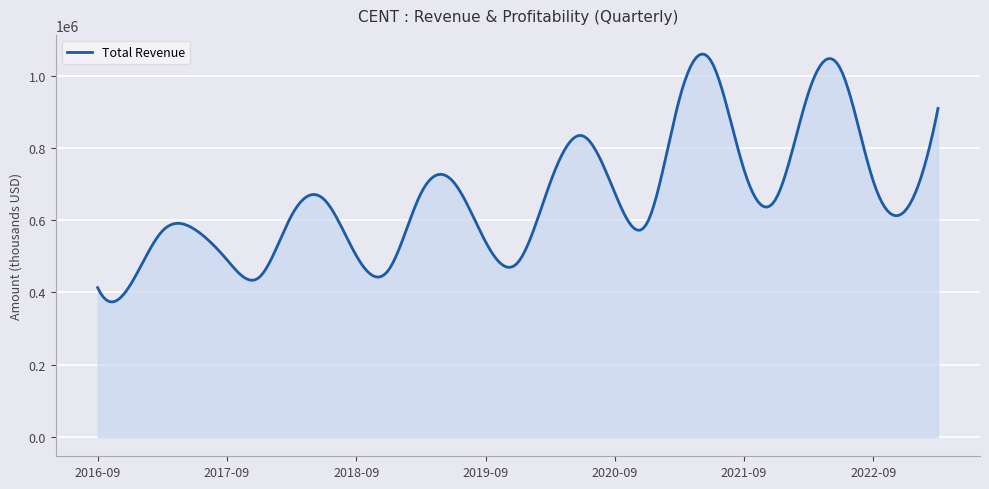

Does the chart have visible grid lines?

Yes